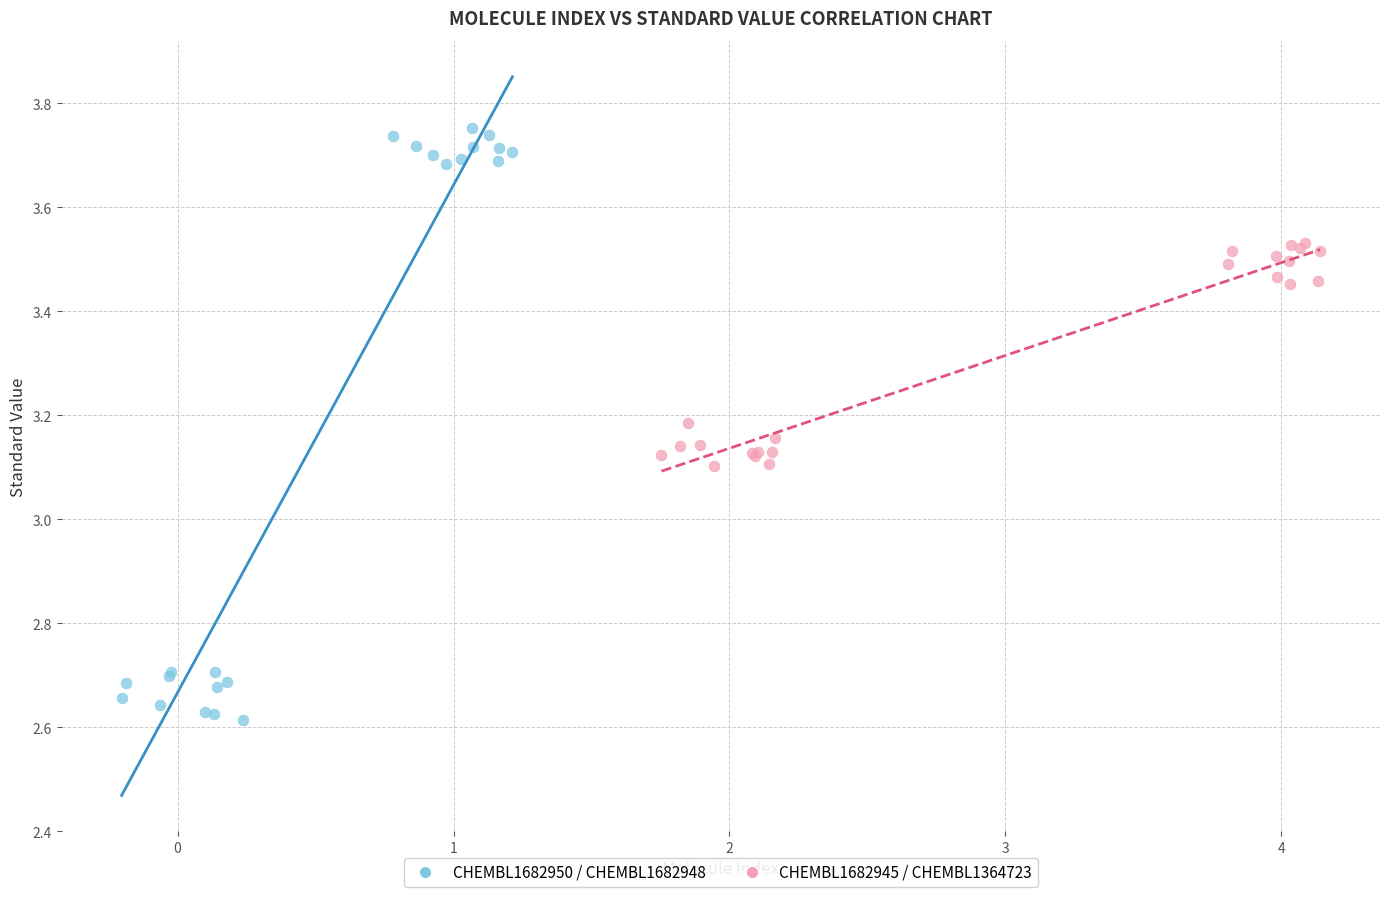

Which series has the largest Y range (max minus min)?

CHEMBL1682950 / CHEMBL1682948